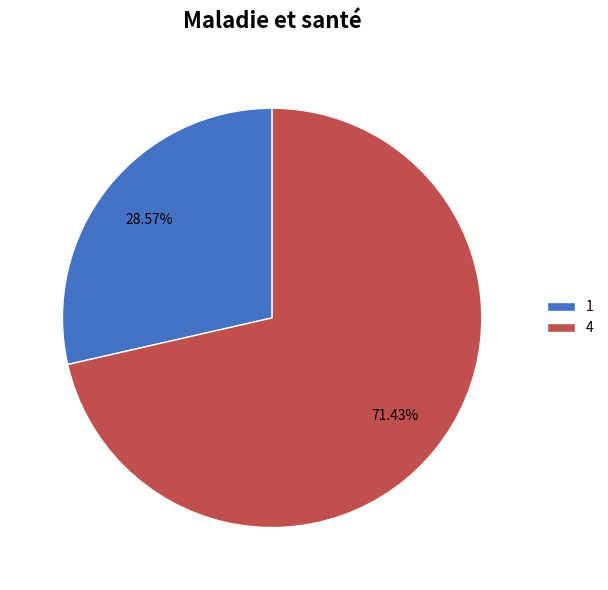

What is the total percentage of 4 and 1?

100.0%